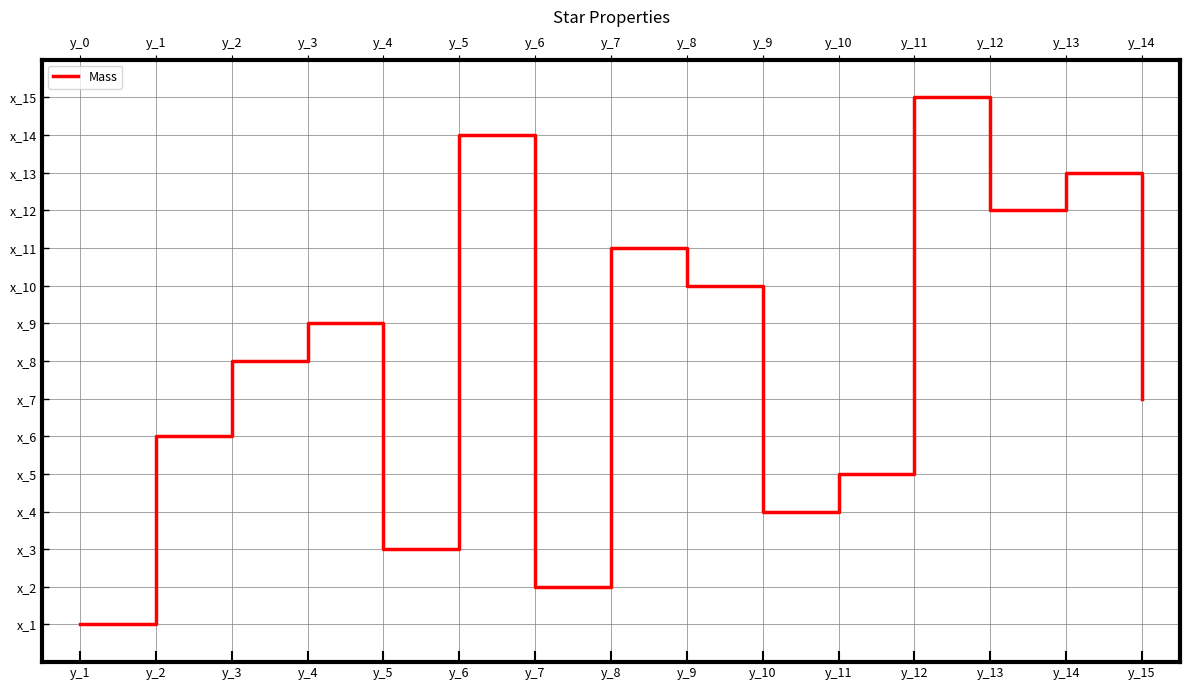

How many lines are shown in the chart?

1